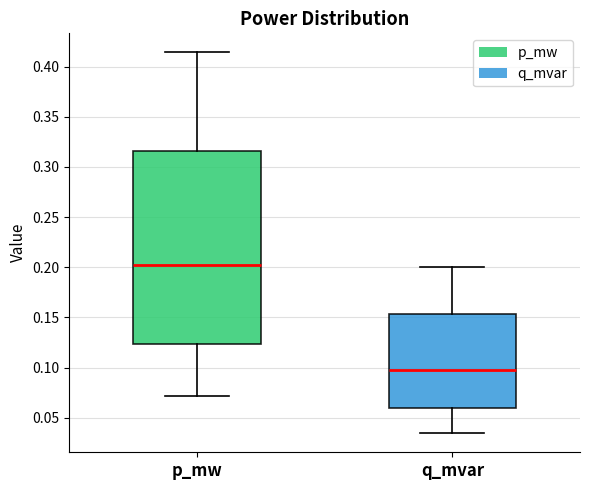

Which box has the lowest median line?

q_mvar